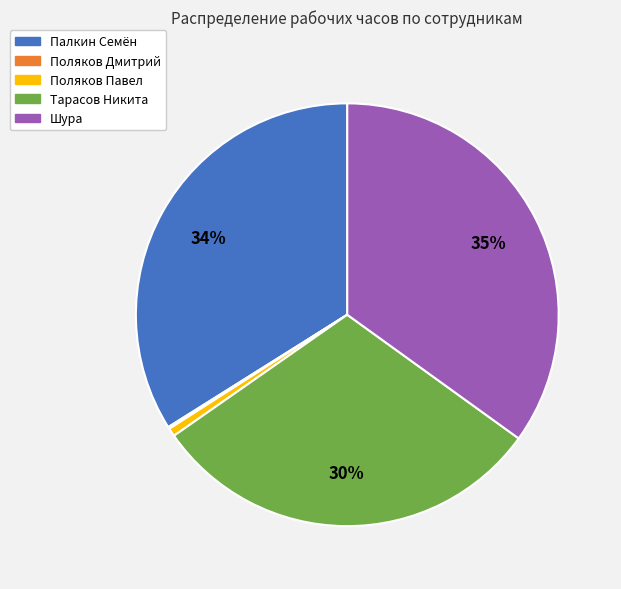

To the nearest percent, what is the average slice percentage?

20%